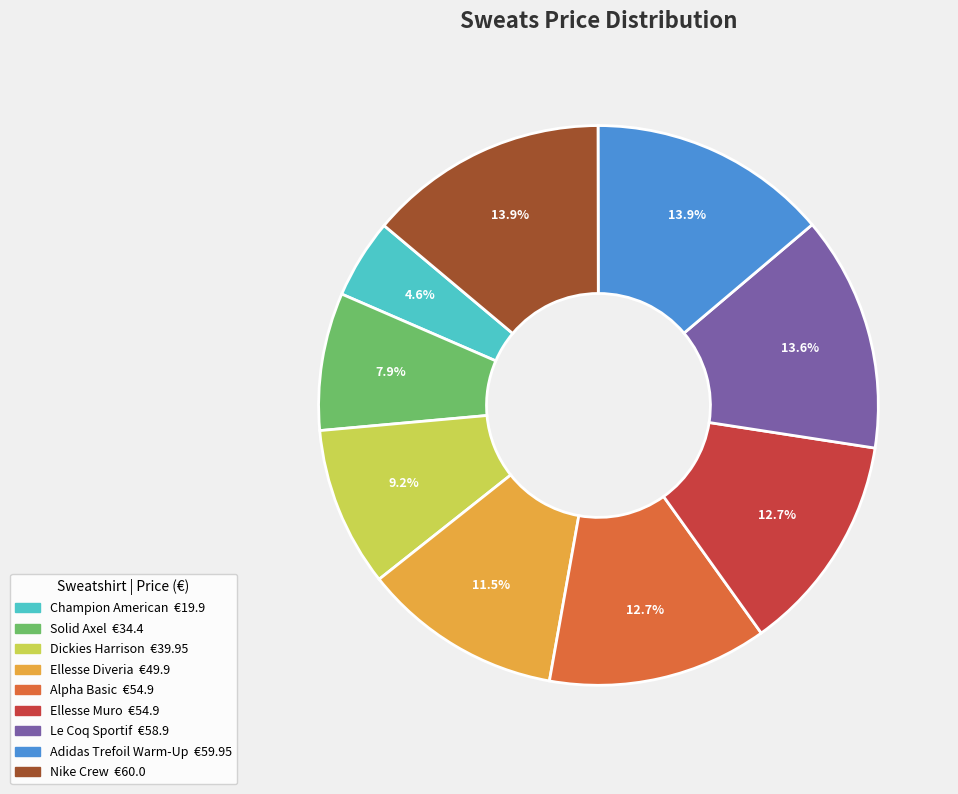

To the nearest percent, what percentage of the pie is Nike Crew?

14%